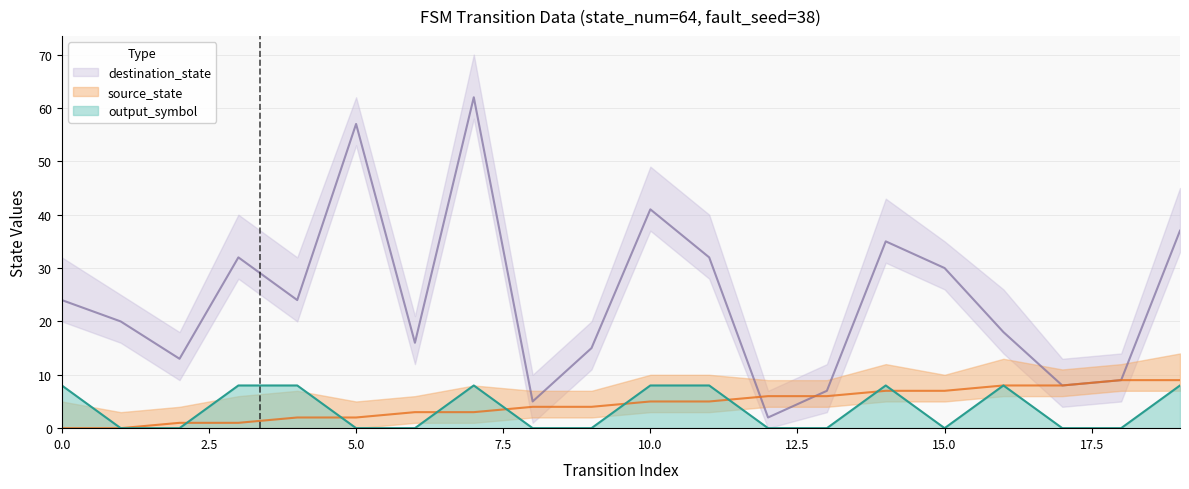

True or false: destination_state and output_symbol cross at least once.

False